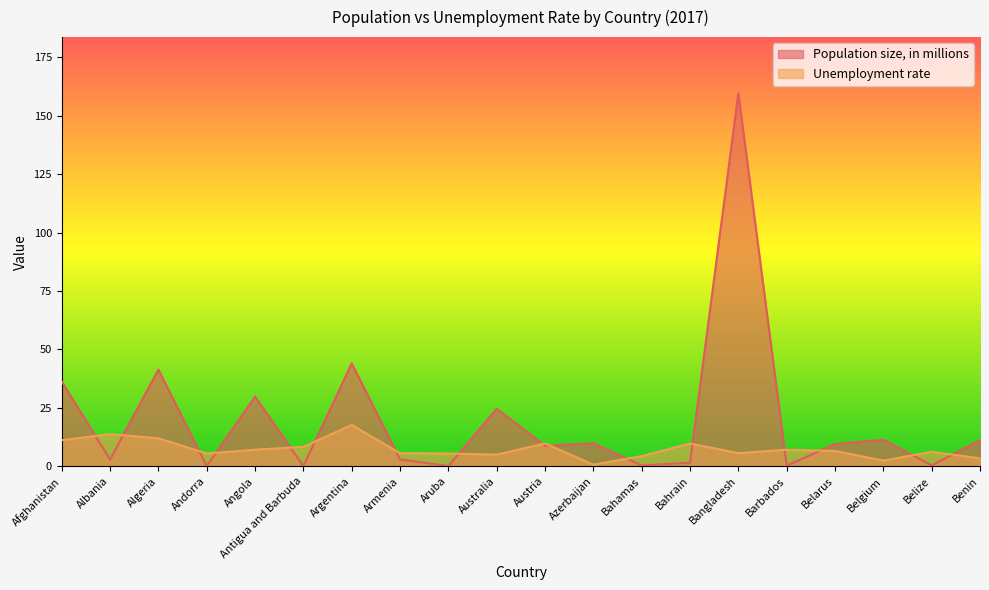

What is the sum of the Population size, in millions values at Azerbaijan and Belgium?

21.2